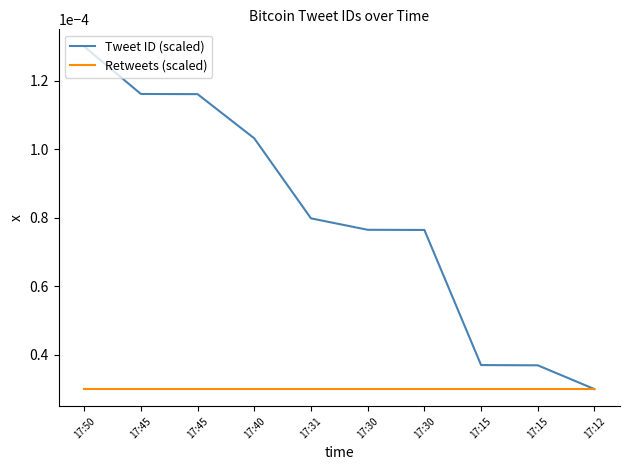

How many lines are shown in the chart?

2